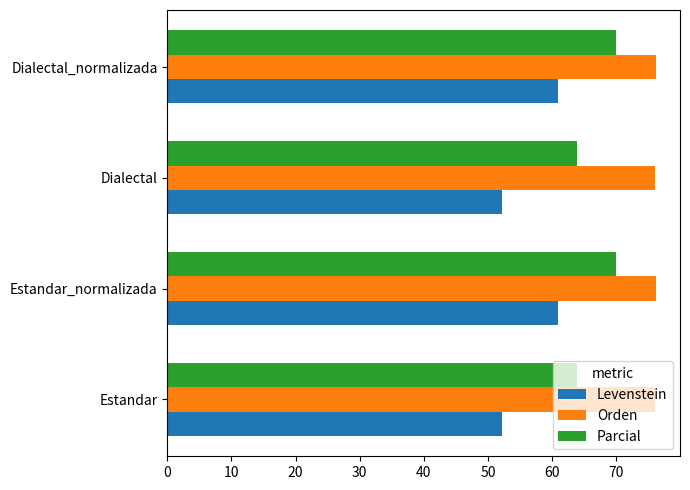

Count the Parcial values in the range 63 to 69.

2